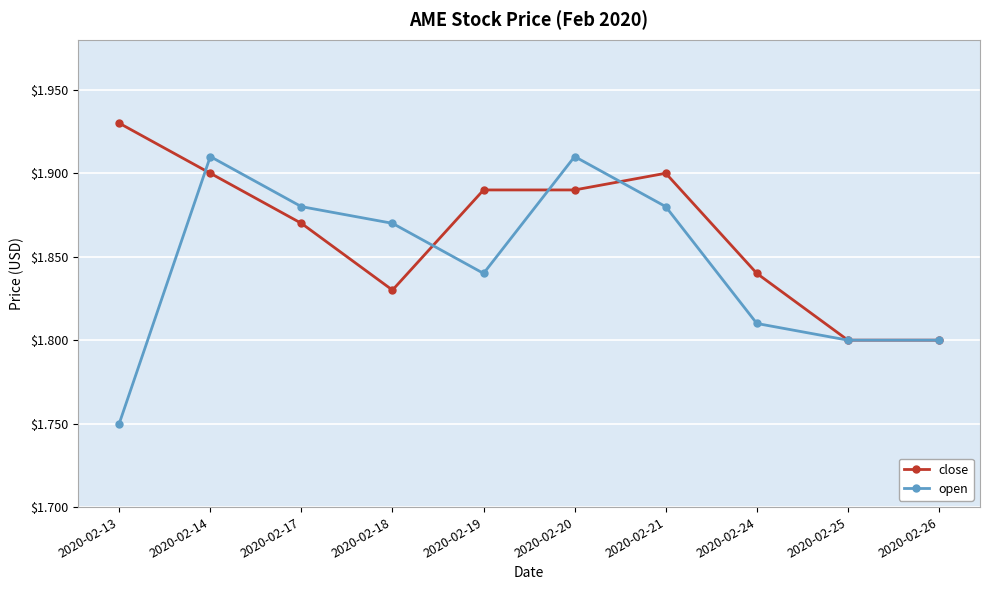

Where is the first local maximum for open?

2020-02-14